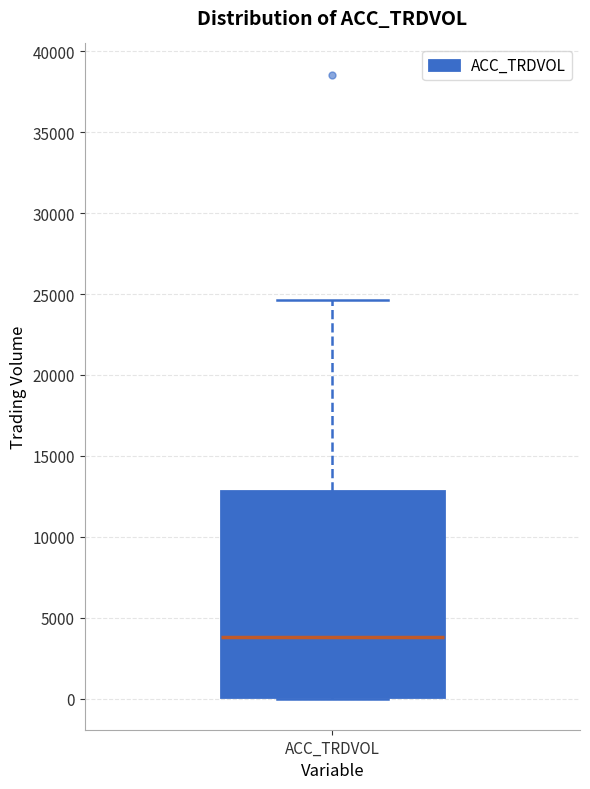

Transcribe this box plot: give where the median line is, the range the box spans, and where the two whiskers end, as read against the y-axis. The values are not printed on the chart, so give them approximately, as read against the axis.

median 4000, box 0 to 13000, whiskers 0 to 24500